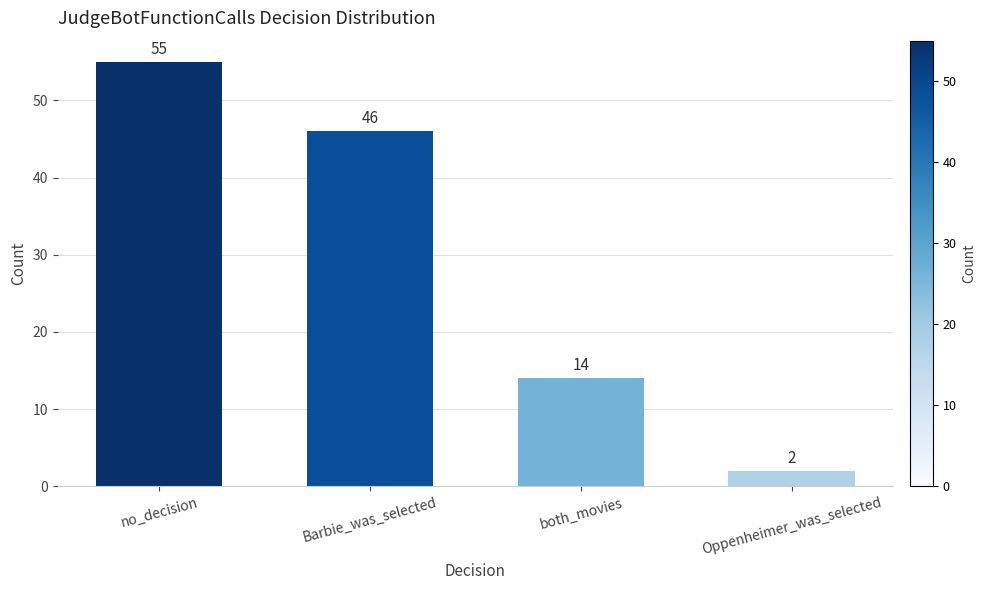

What is the maximum value shown in the chart?

55